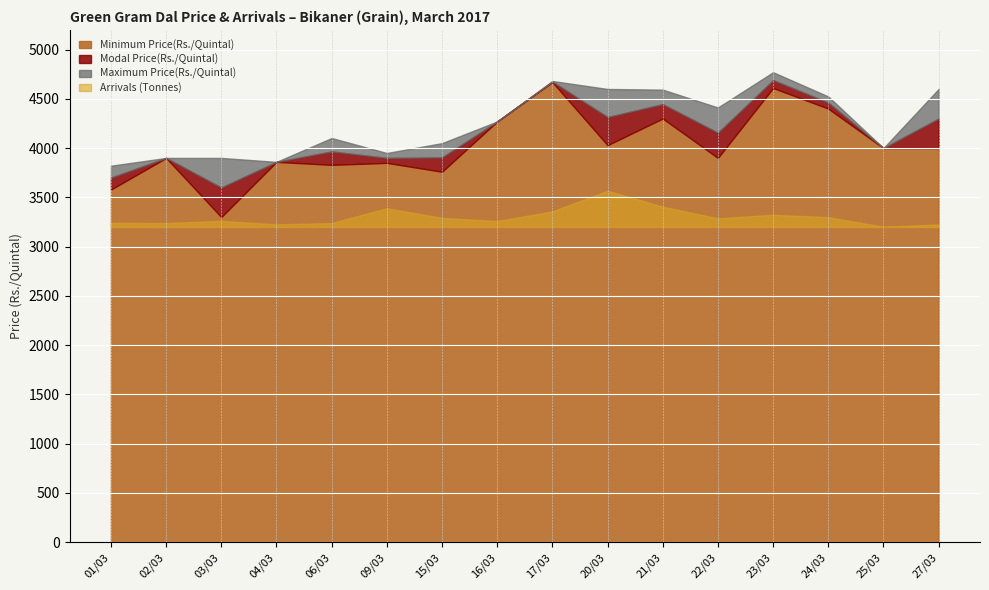

What is the minimum value for Minimum Price(Rs./Quintal)?

3301.0